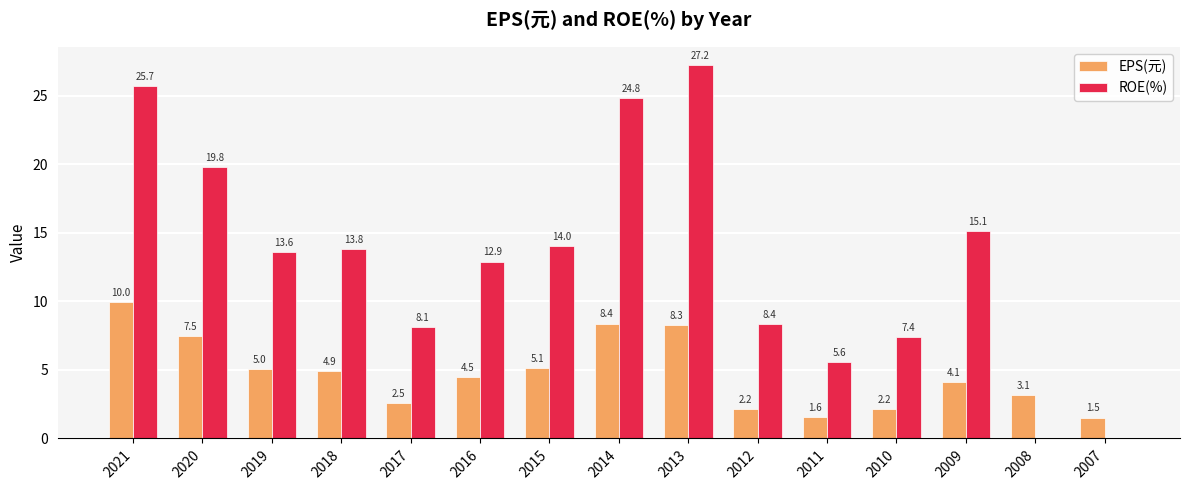

At which category is the sum across all series the highest?

2021